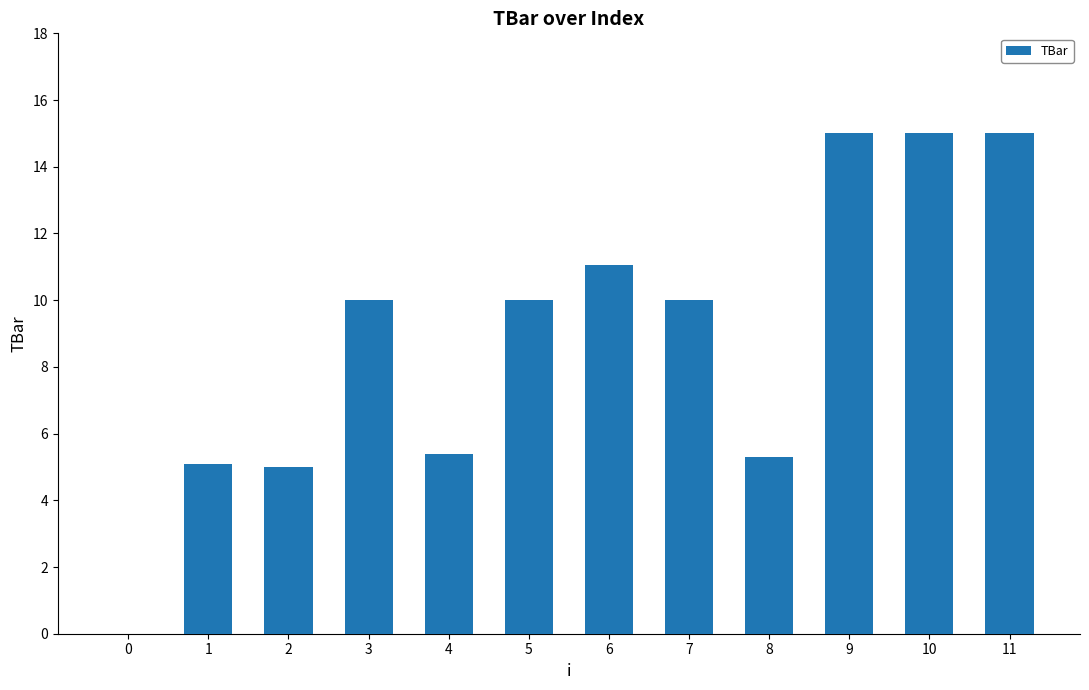

What is the change in value from 0 to 6?

+11.1